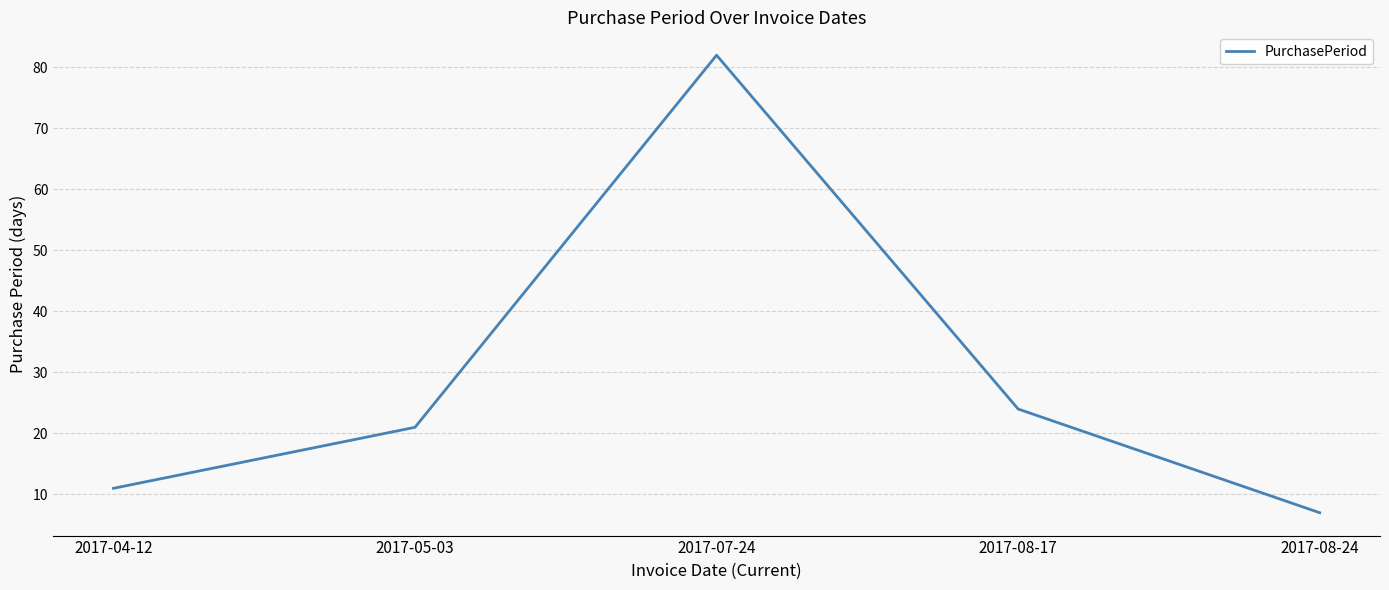

Reading left to right, list all the values displayed in this chart.

11	21	82	24	7